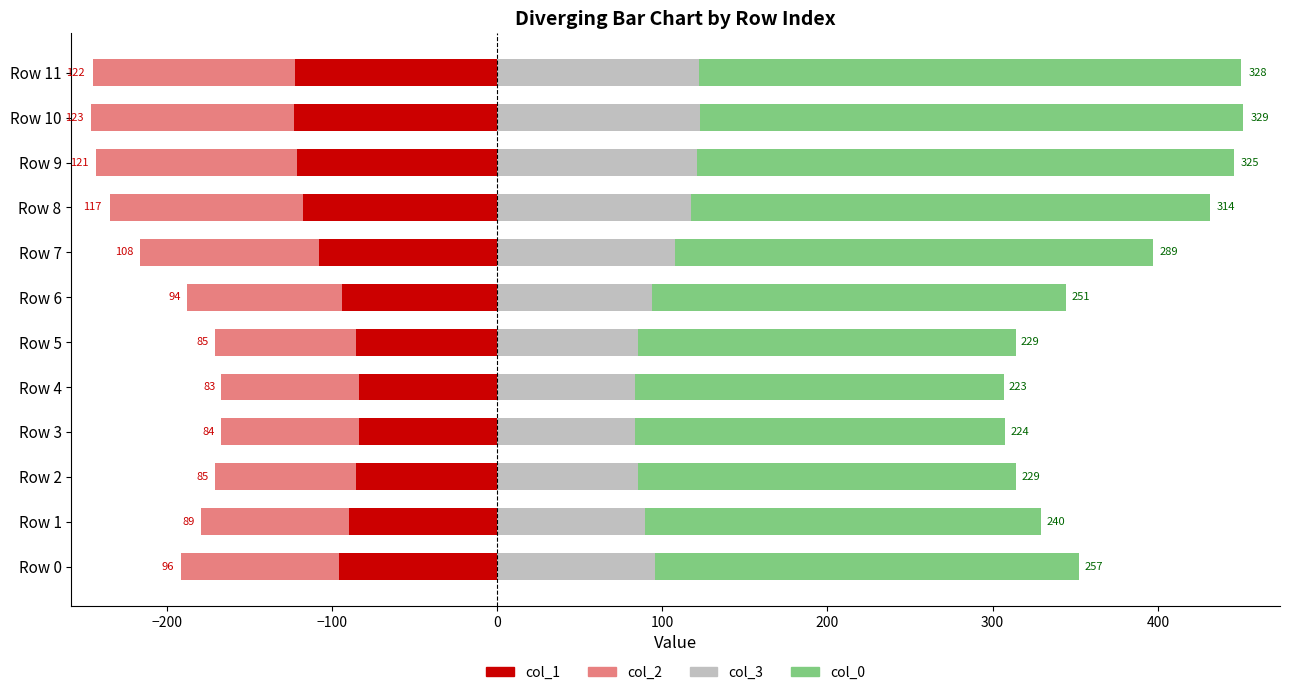

Which label corresponds to the largest value in the chart?

Row 10